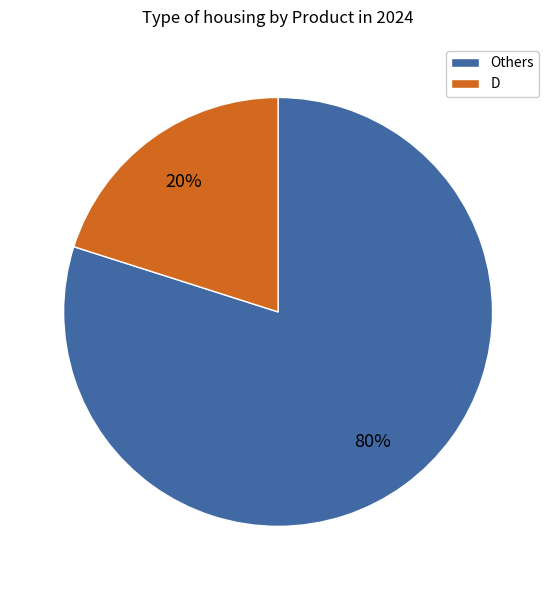

Count the number of slices in the pie.

2